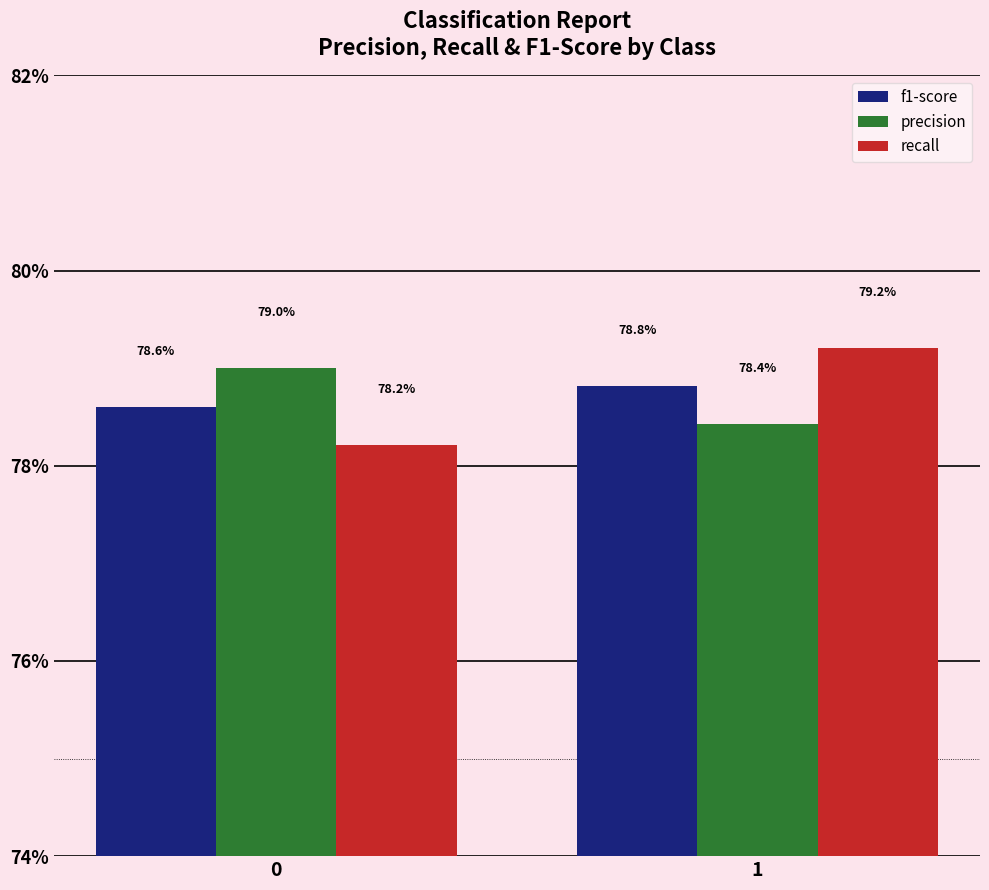

Which series changed the most between 0 and 1?

recall